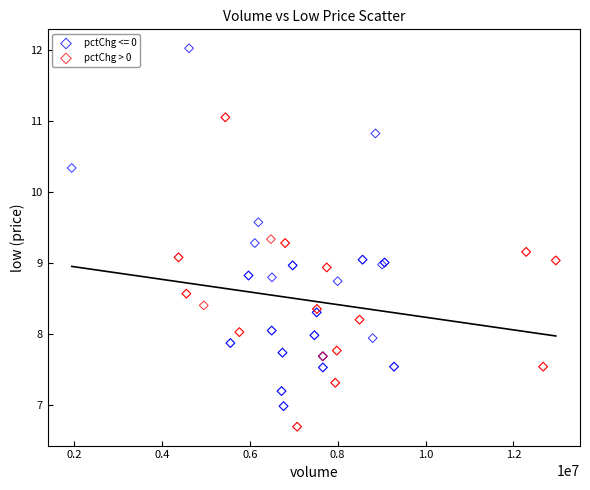

Which series reaches the maximum Y coordinate?

pctChg <= 0